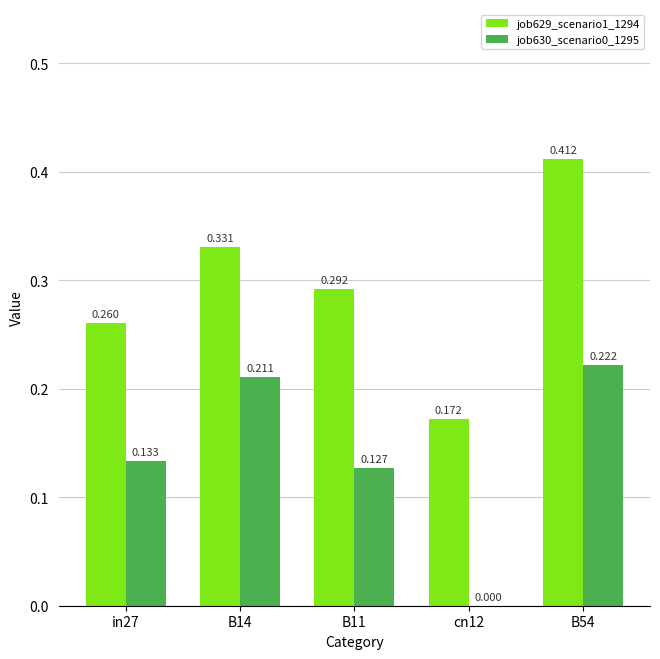

How many groups of bars are there?

5